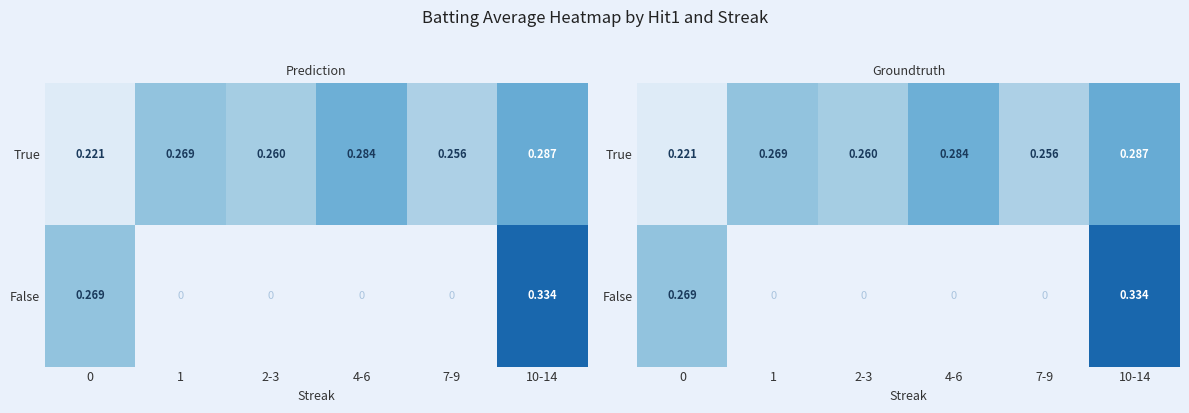

What is the difference between the second highest and minimum values in the True series?

0.1